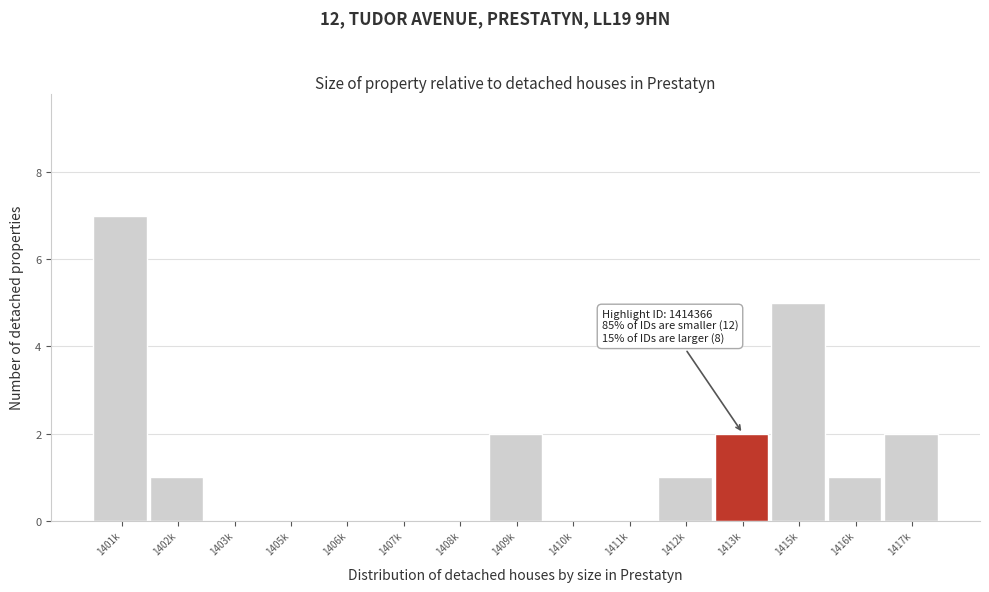

Reading left to right, list all the values displayed in this chart.

1401k=7	1402k=1	1403k=0	1405k=0	1406k=0	1407k=0	1408k=0	1409k=2	1410k=0	1411k=0	1412k=1	1413k=2	1415k=5	1416k=1	1417k=2